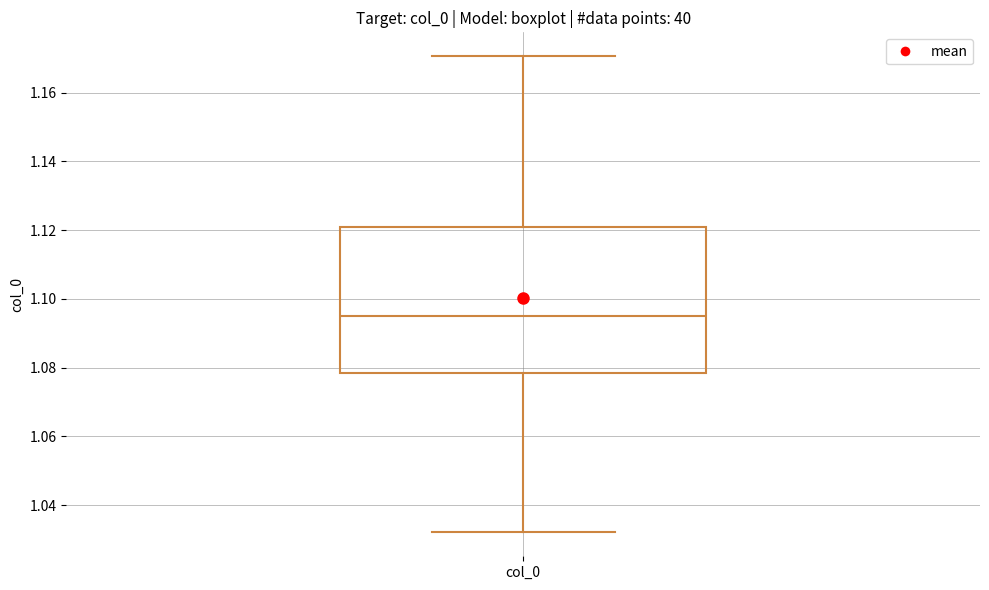

Where does the median line of the box for col_0 sit on the y-axis? The values are not printed on the chart, so give them approximately, as read against the axis.

1.094